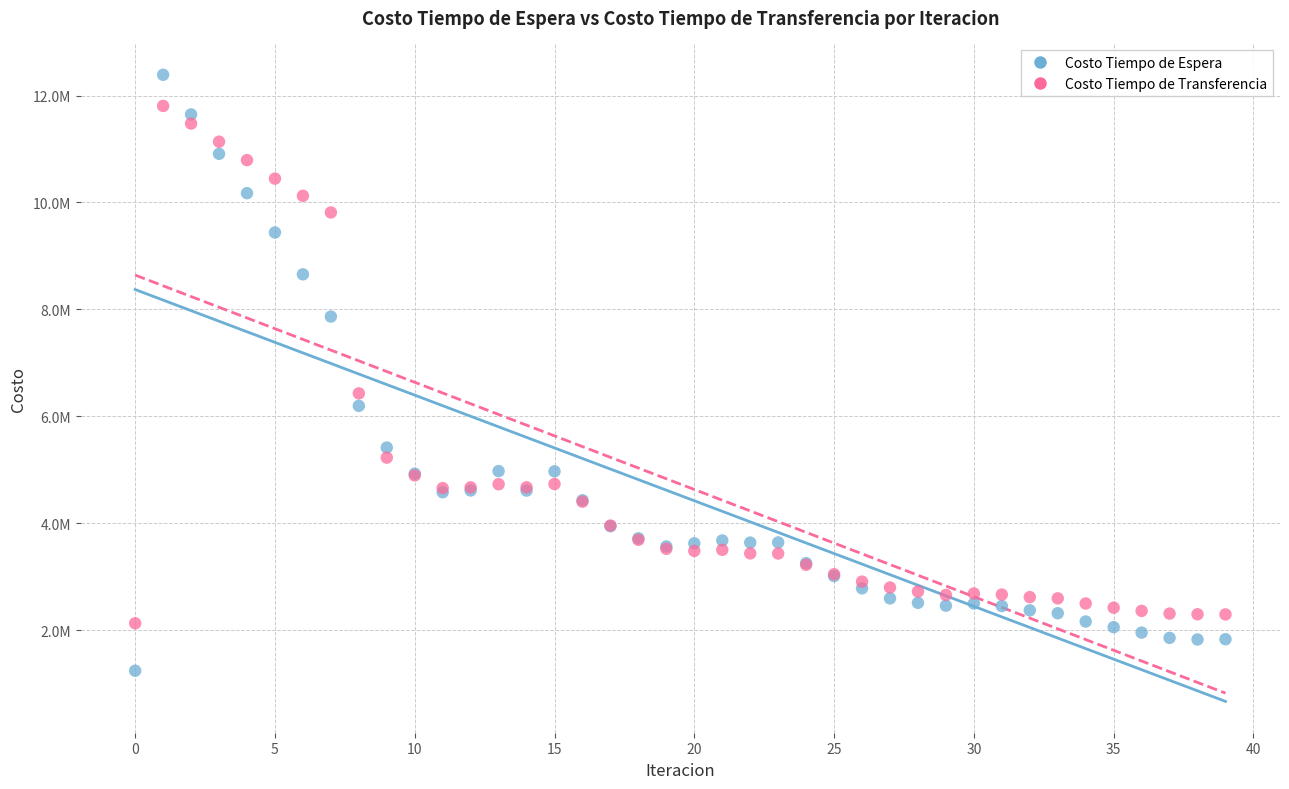

What are all the series names shown in the legend?

Costo Tiempo de Espera, Costo Tiempo de Transferencia